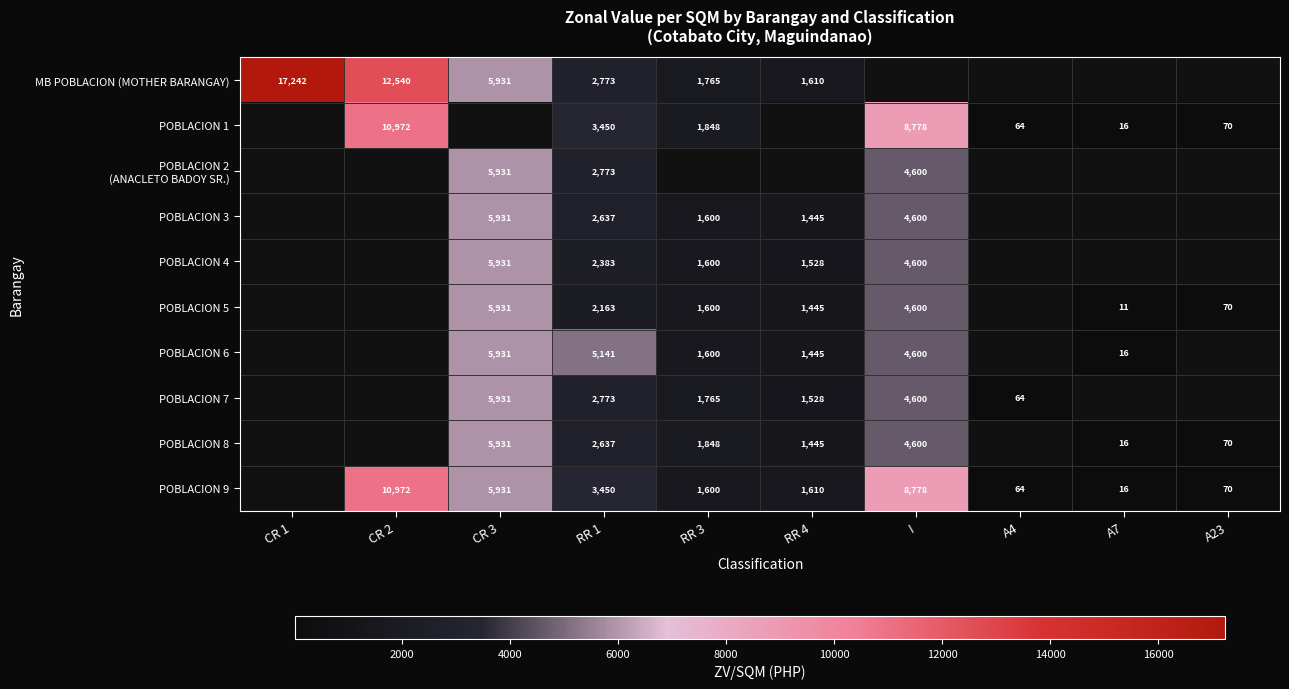

True or false: POBLACION 8 has a value of 5931 at CR 3.

True